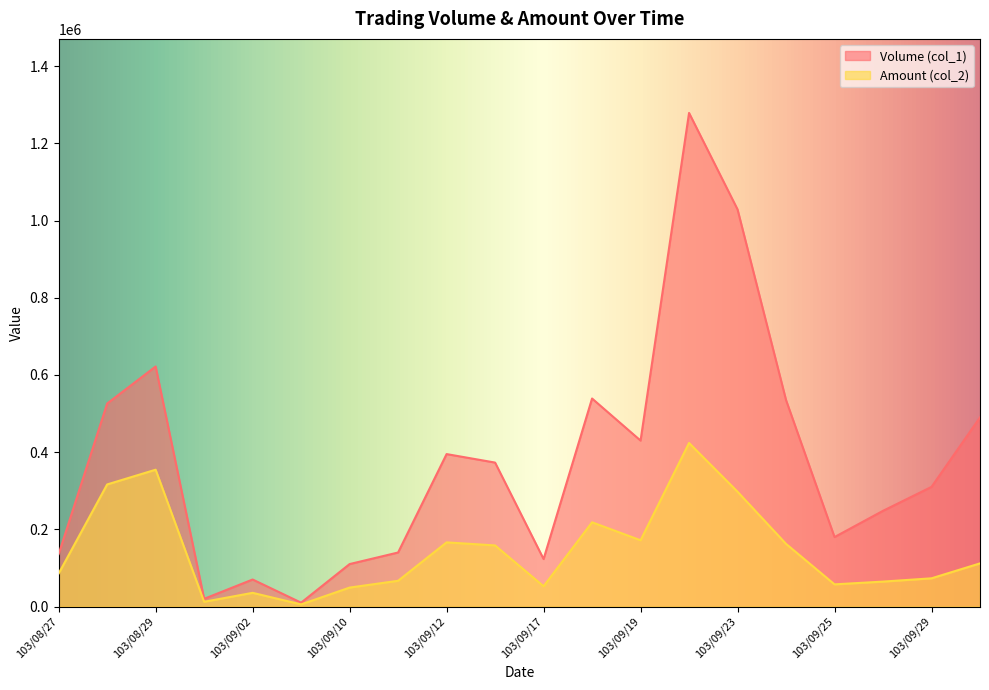

At which label does Amount (col_2) first exceed 111800?

103/08/28